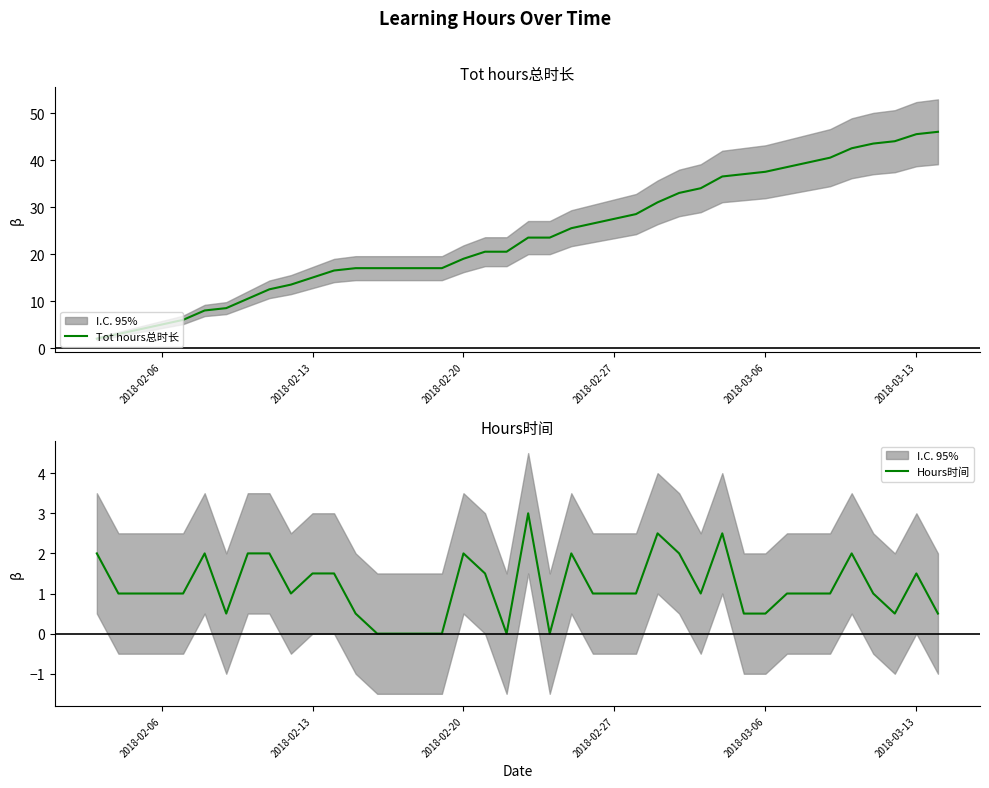

True or false: Hours时间 and Tot hours总时长 cross at least once.

False